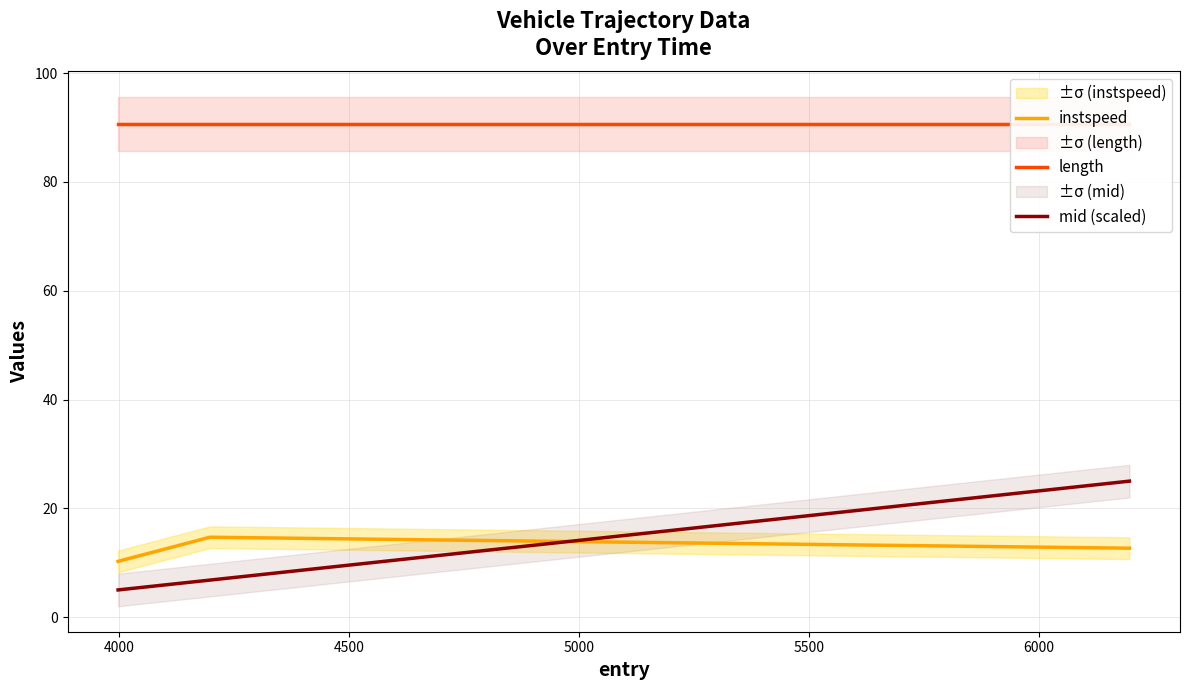

What is the highest value of the instspeed series?

14.7